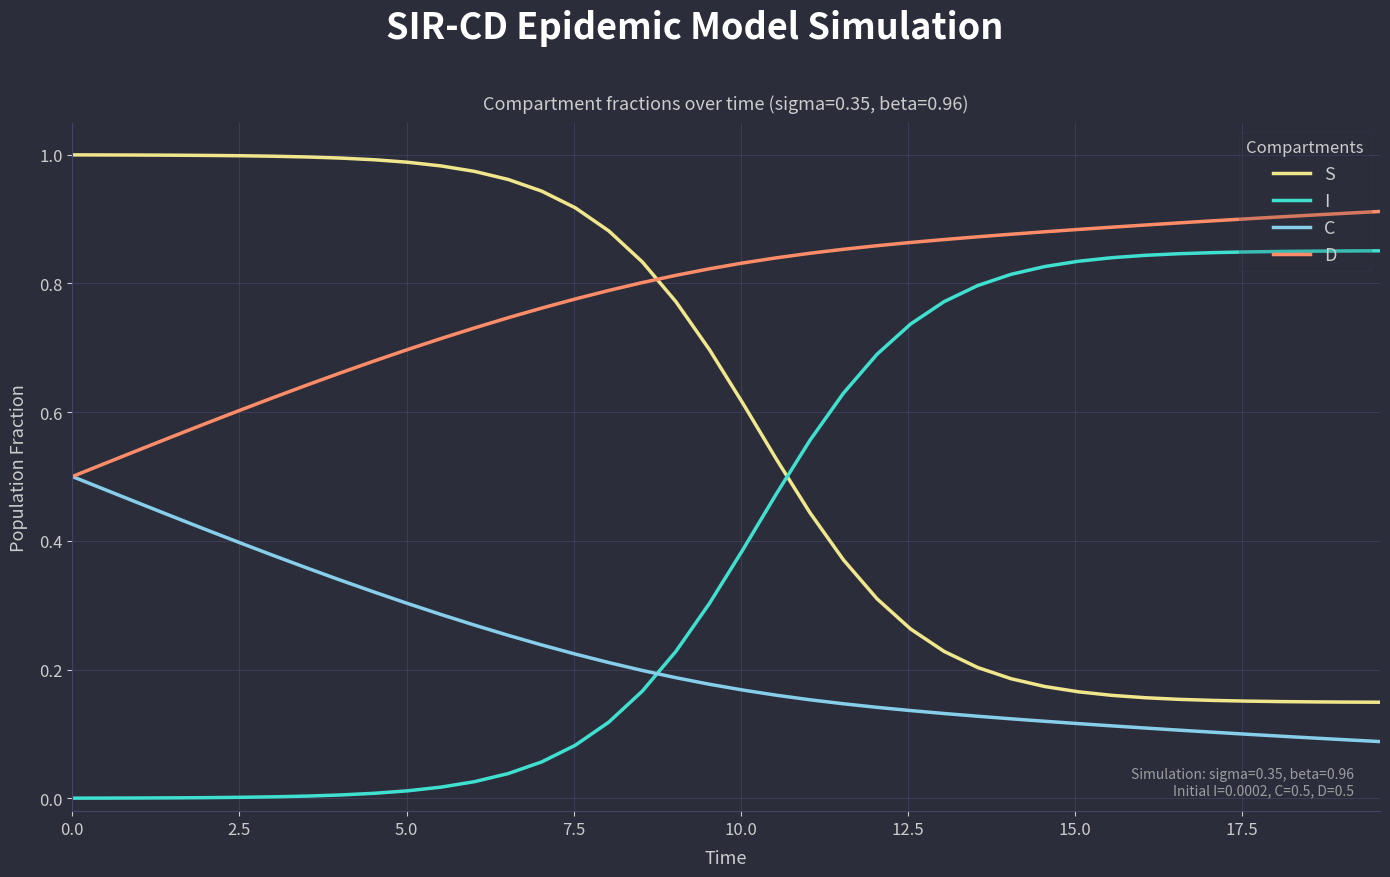

After their last crossing, which series has the higher values: I or S?

I